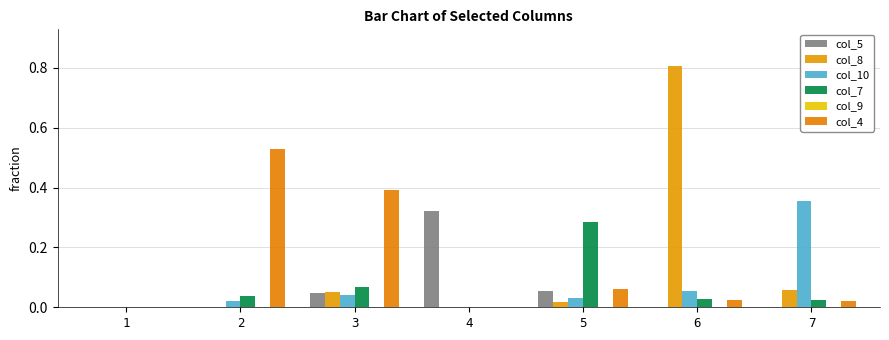

Which series has the widest spread of values?

col_8